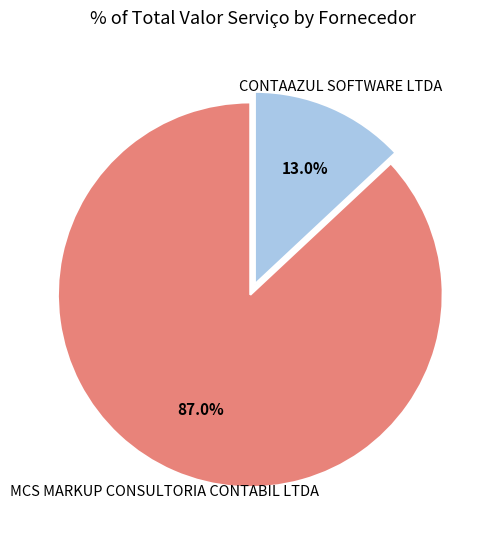

Between MCS MARKUP CONSULTORIA CONTABIL LTDA and CONTAAZUL SOFTWARE LTDA, which is larger?

MCS MARKUP CONSULTORIA CONTABIL LTDA